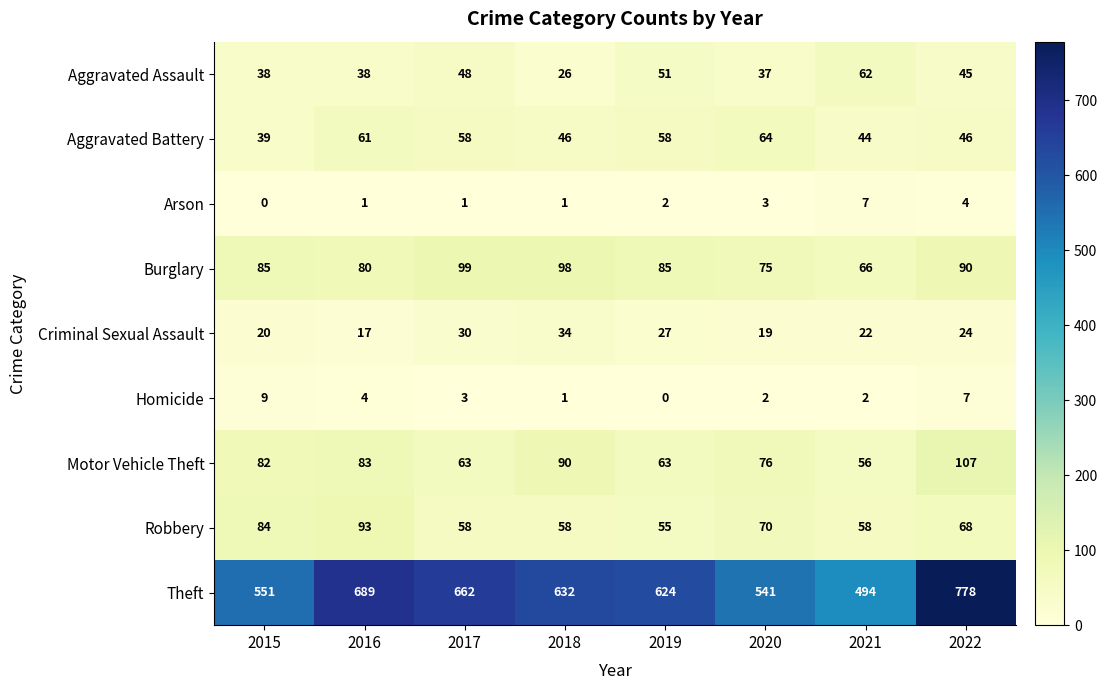

True or false: Arson has a value of -4 at 2015.

False